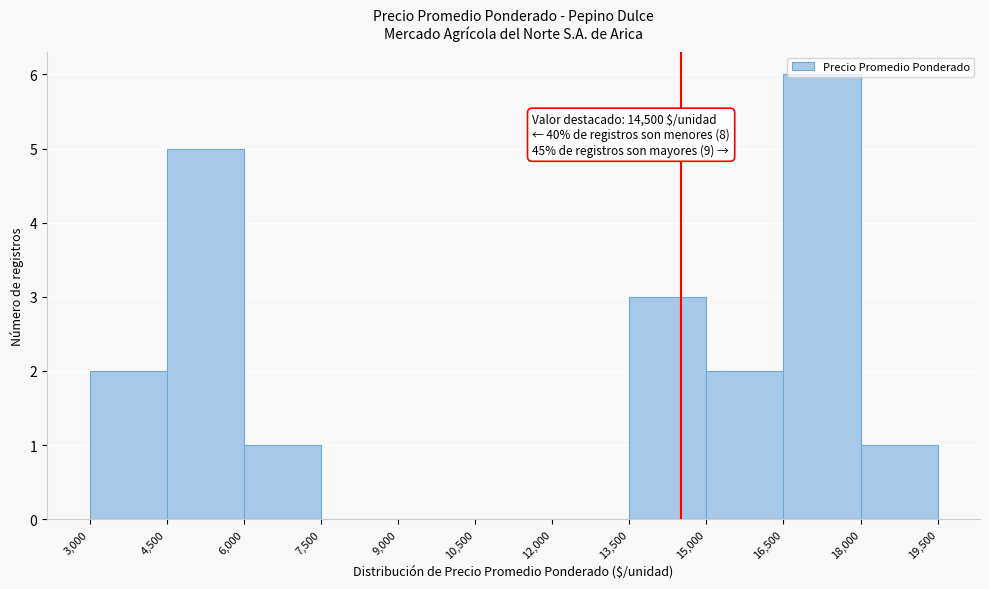

Over which range of the x-axis is the bar tallest?

16,500 to 18,000